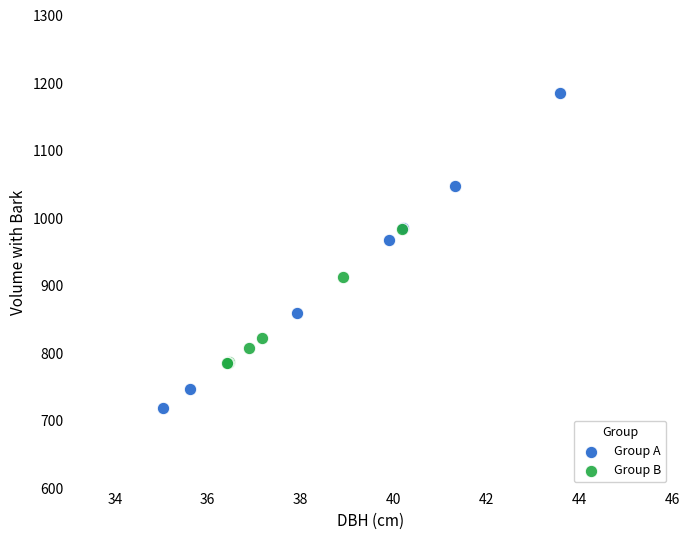

Which series has the largest Y range (max minus min)?

Group A